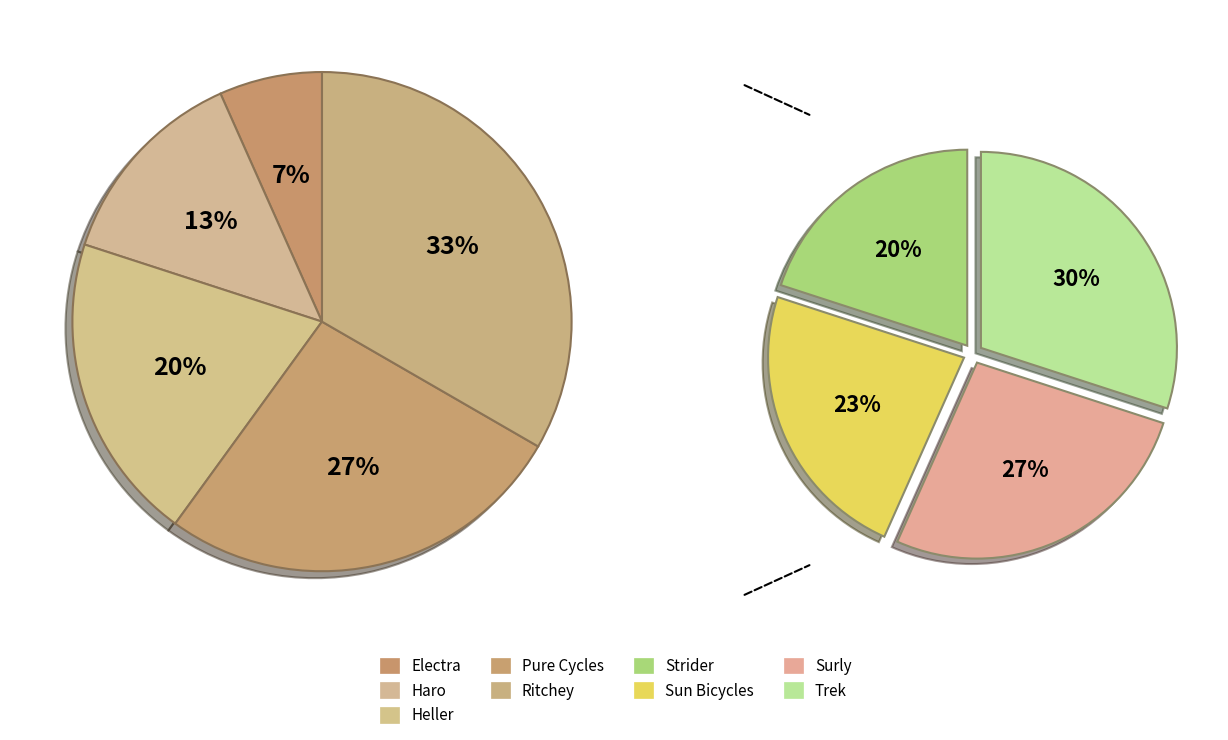

Does Electra account for over 50% of the chart?

No